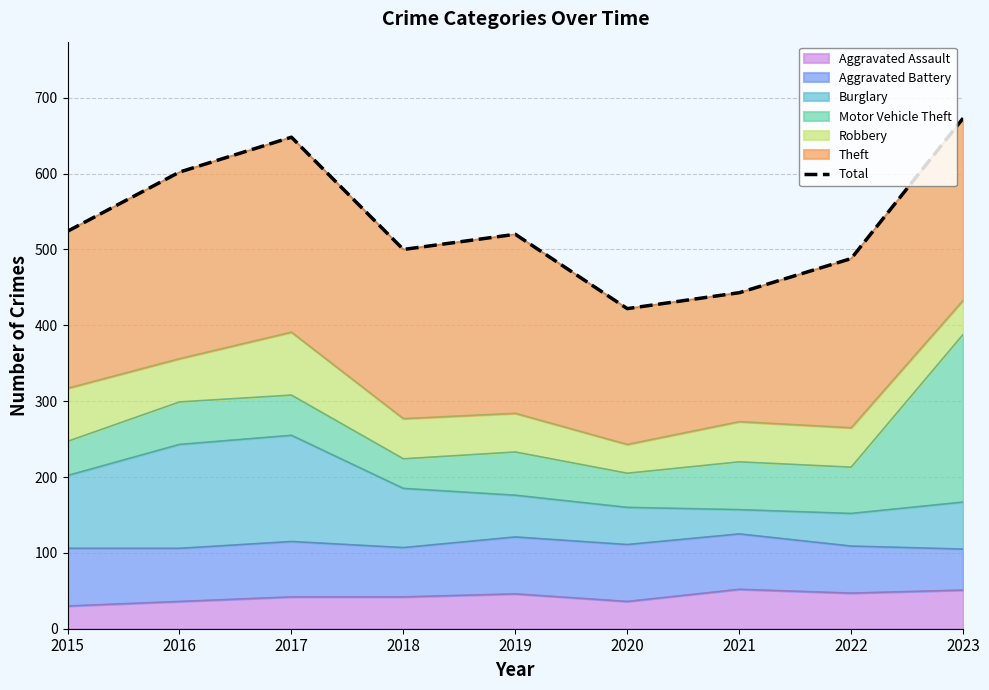

Rank the categories by value from highest to lowest.

2023, 2017, 2016, 2015, 2019, 2018, 2022, 2021, 2020